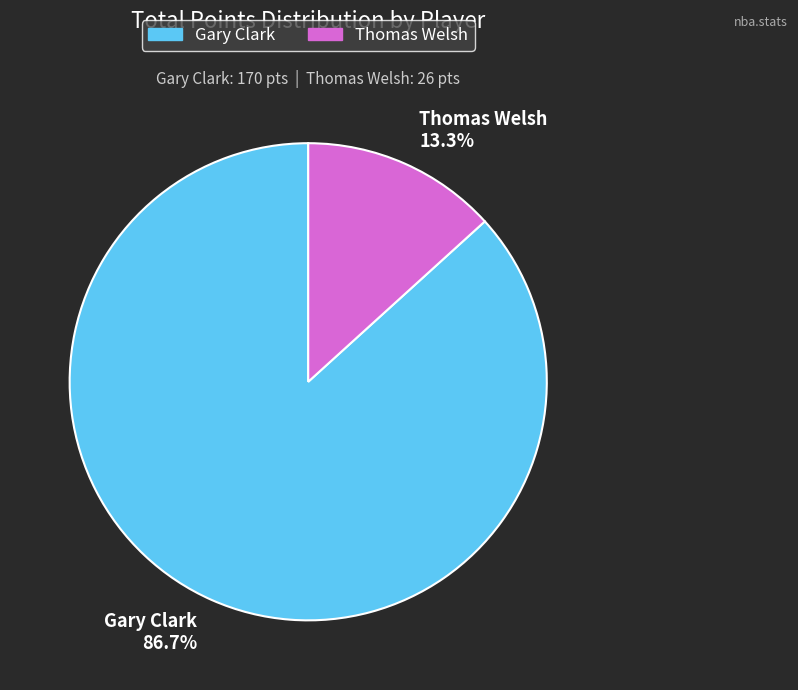

Approximately how many times larger is the value at Gary Clark 86.7% compared to Thomas Welsh 13.3%?

6.5